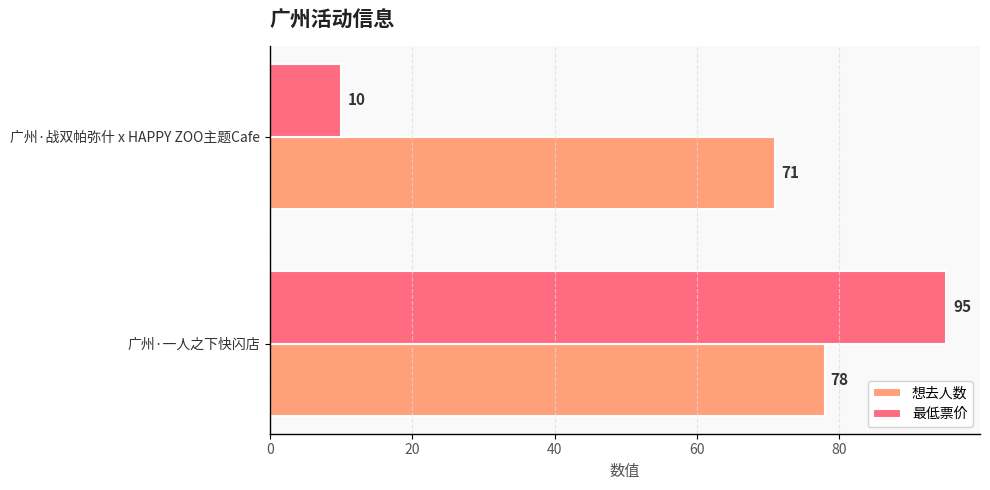

What is the sum of the 想去人数 values at 广州·战双帕弥什 x HAPPY ZOO主题Cafe and 广州·一人之下快闪店?

149